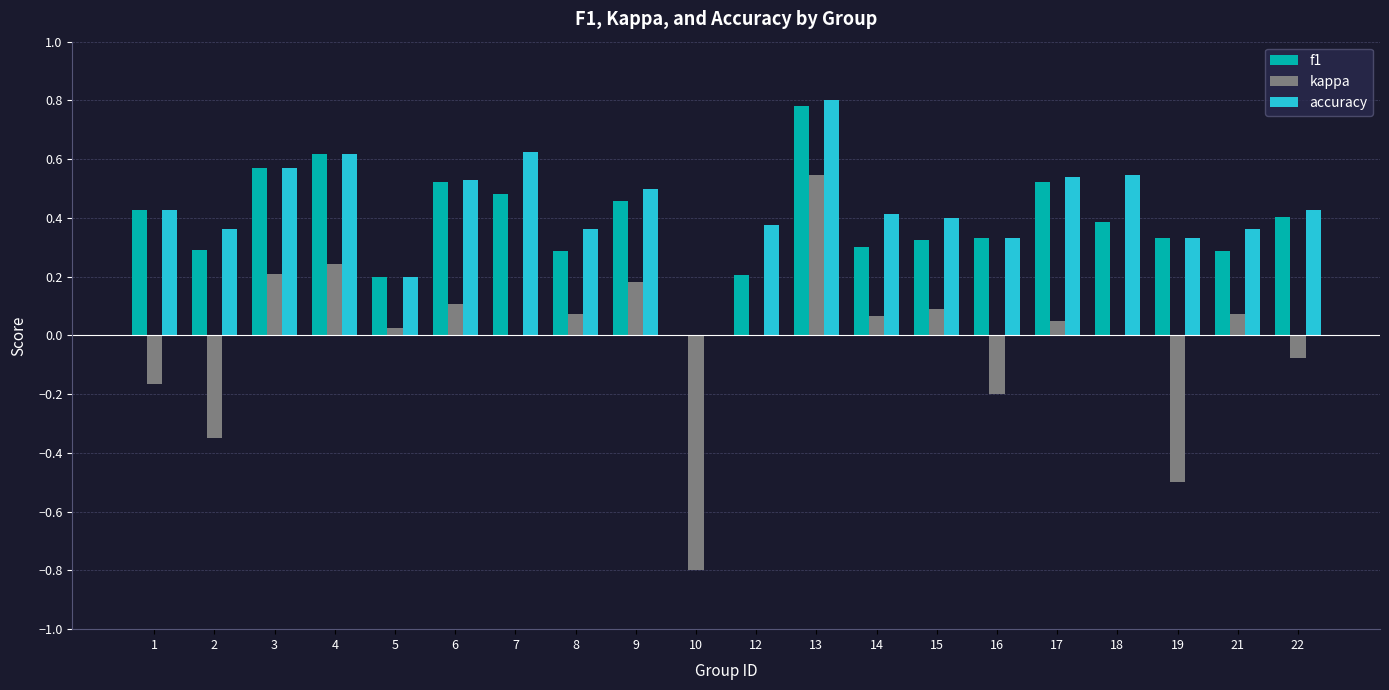

The value of kappa at 10 is -0.4. True or false?

False